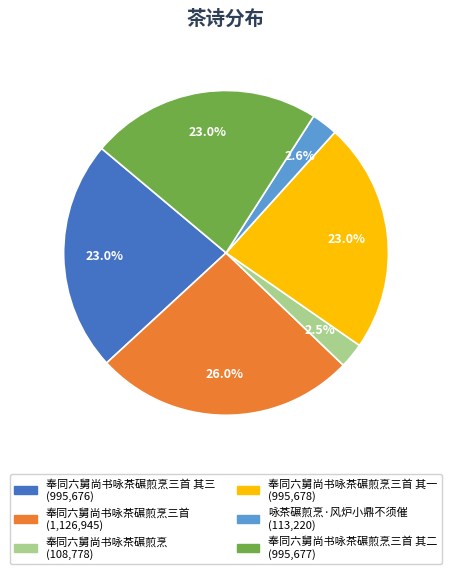

Is there a majority slice in this chart?

No